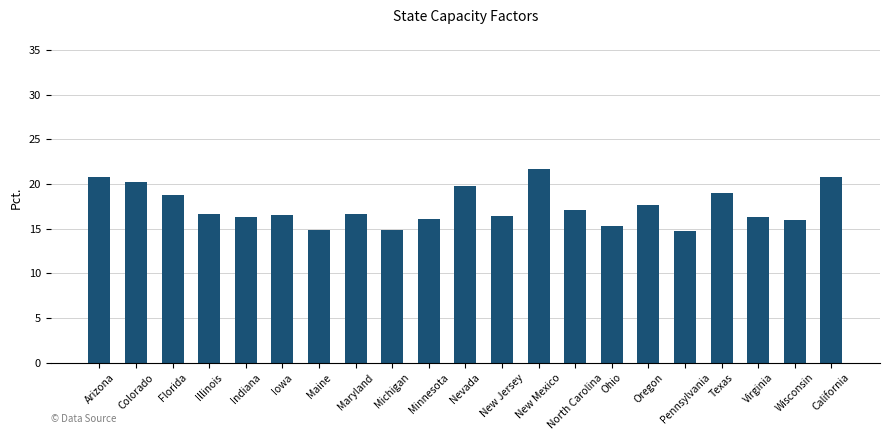

Between Pennsylvania and Texas, which is larger?

Texas